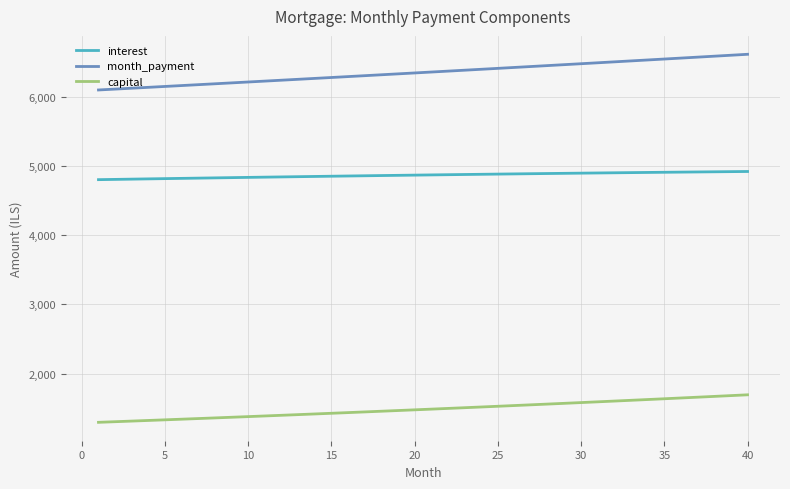

List the series in order of their overall mean, lowest first.

capital, interest, month_payment